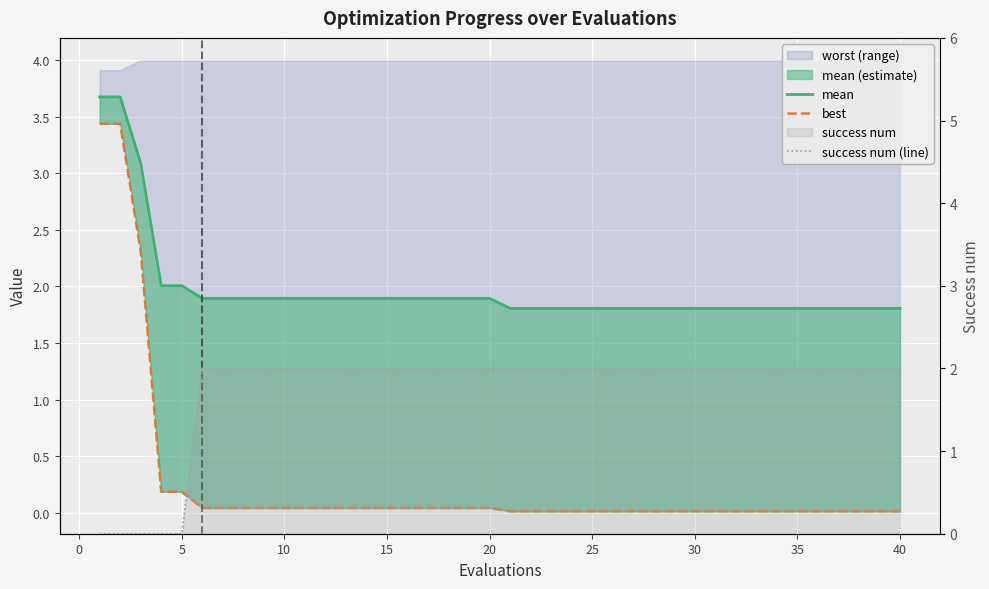

Between 20 and 13, which series saw the biggest shift?

mean (line)